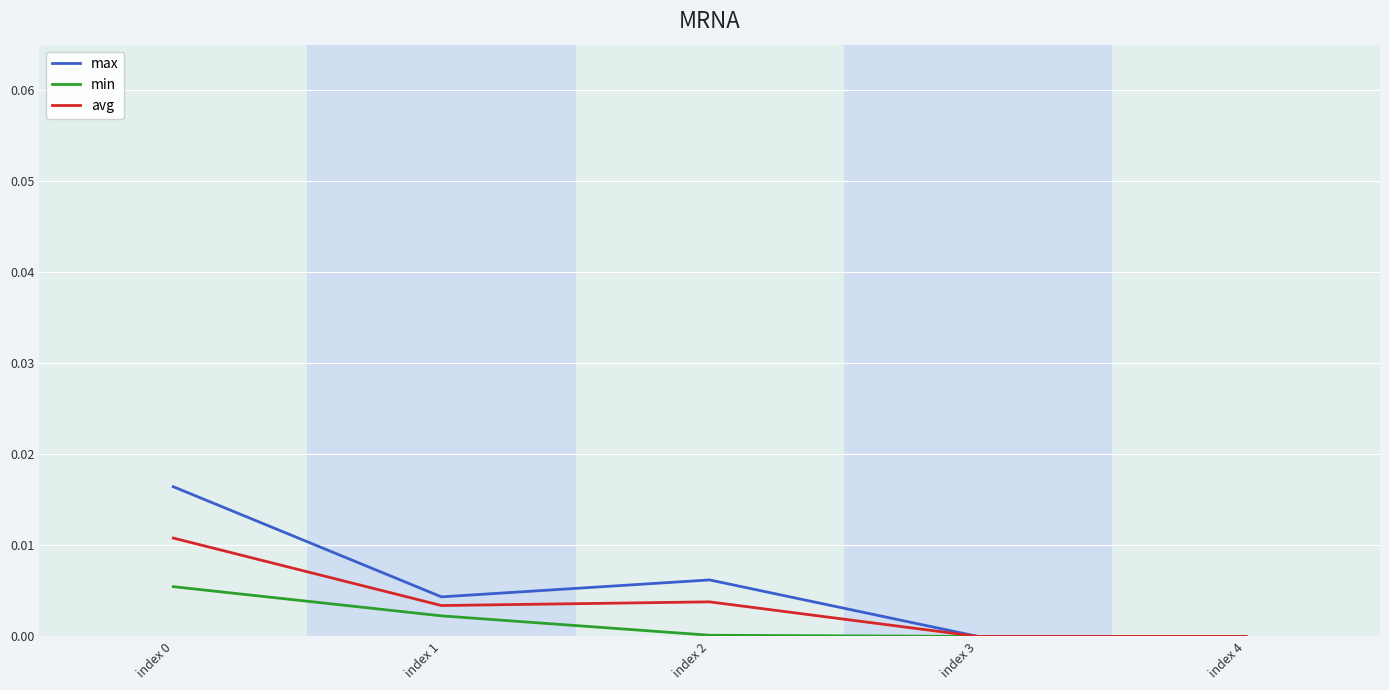

Is the value of min at index 0 greater than the value of avg at index 1?

Yes